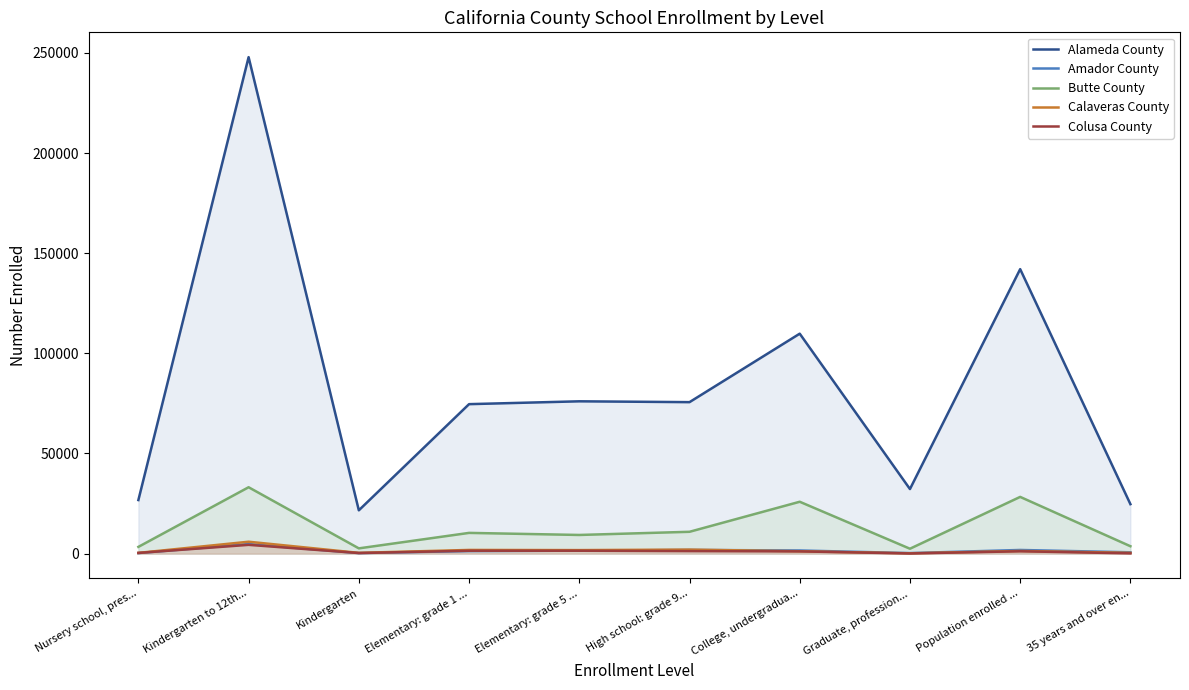

Which category has the lowest value in the Alameda County series?

Kindergarten